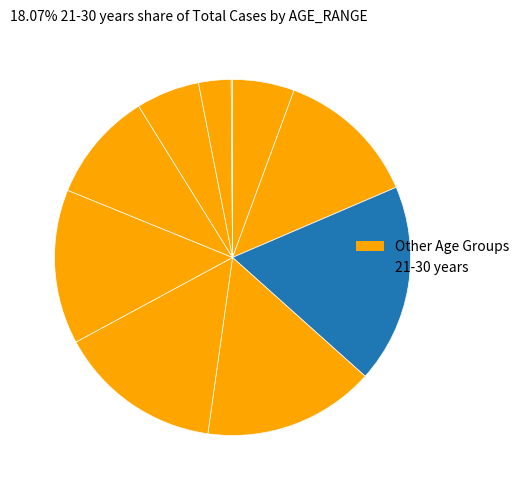

Which slice is the largest?

21-30 years